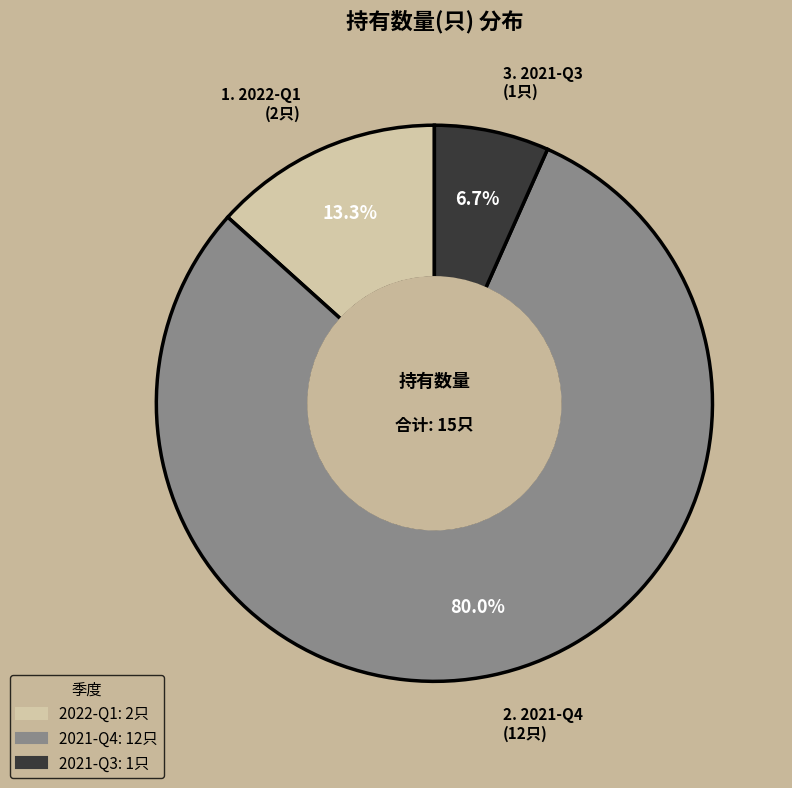

Count the number of slices in the pie.

3